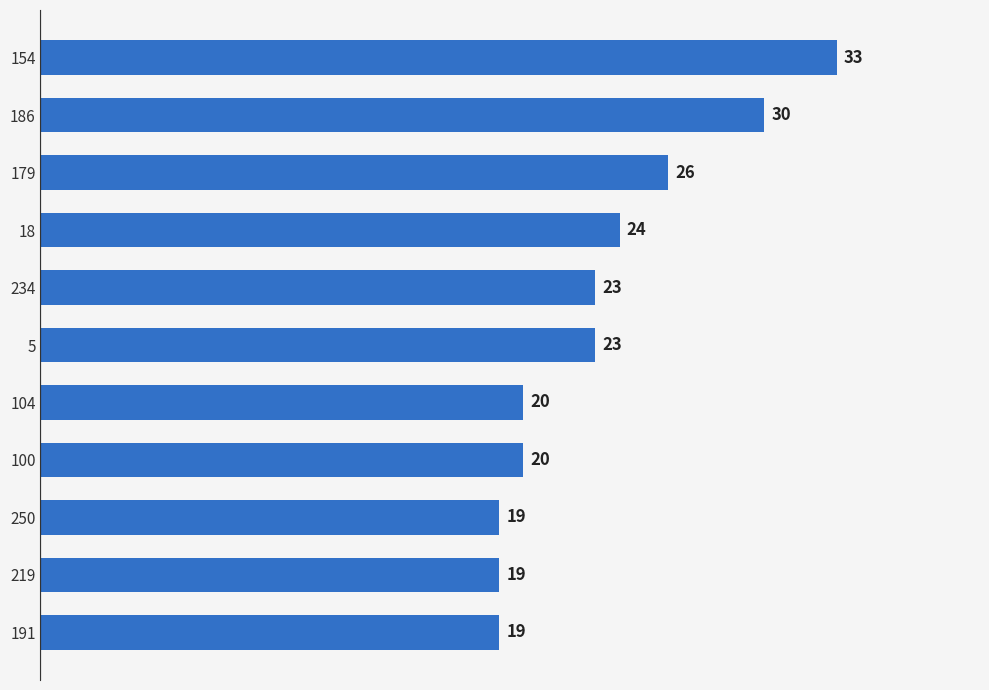

Does the chart contain any negative values?

No